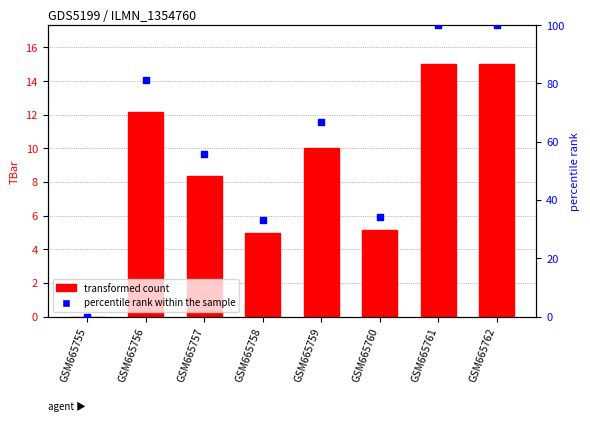

Is the value of percentile rank within the sample at GSM665762 greater than the value of TBar at GSM665760?

Yes